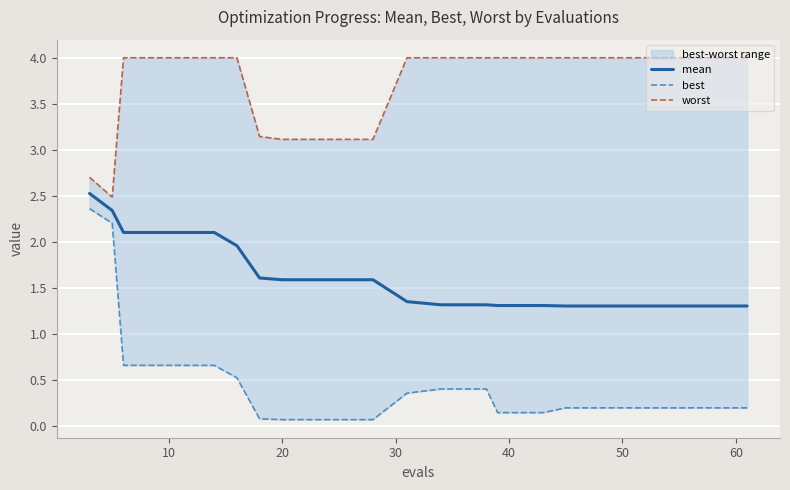

What is the highest value of the mean series?

2.5